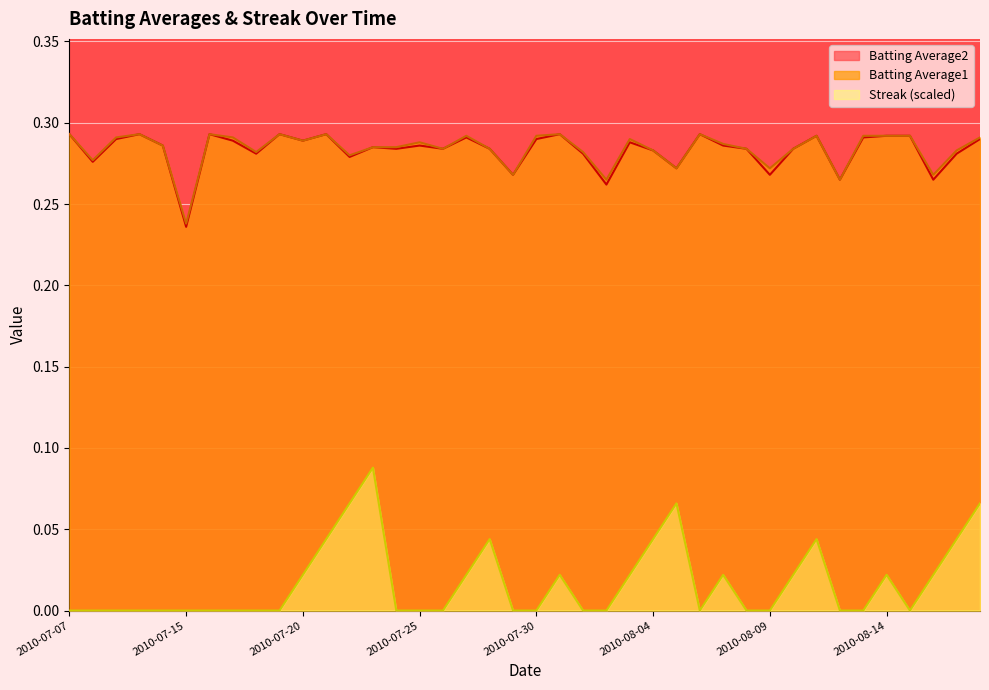

What is the value of the Streak point at the 14th from the left?

0.1